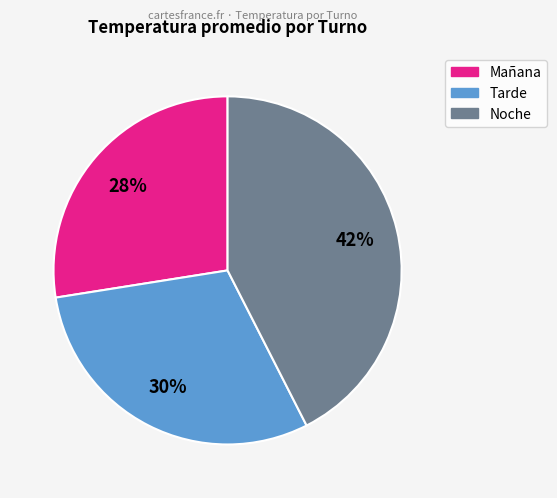

Does any single category account for the majority?

No